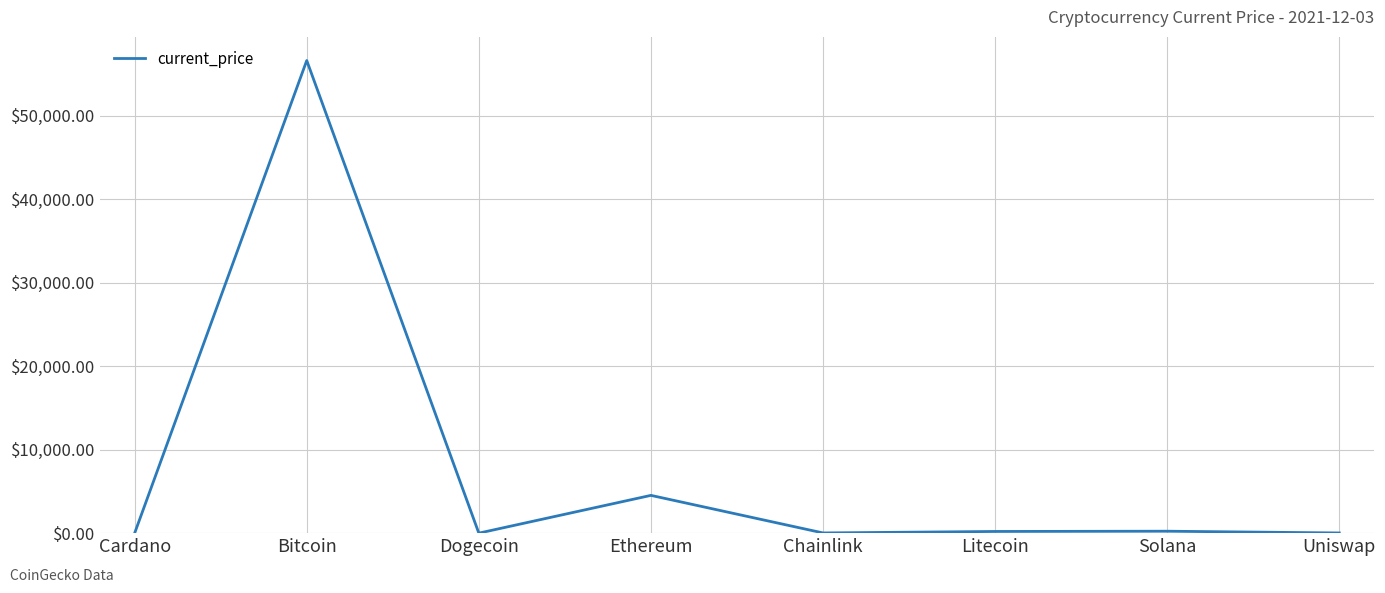

What is the change in value from Dogecoin to Ethereum?

+4524.4